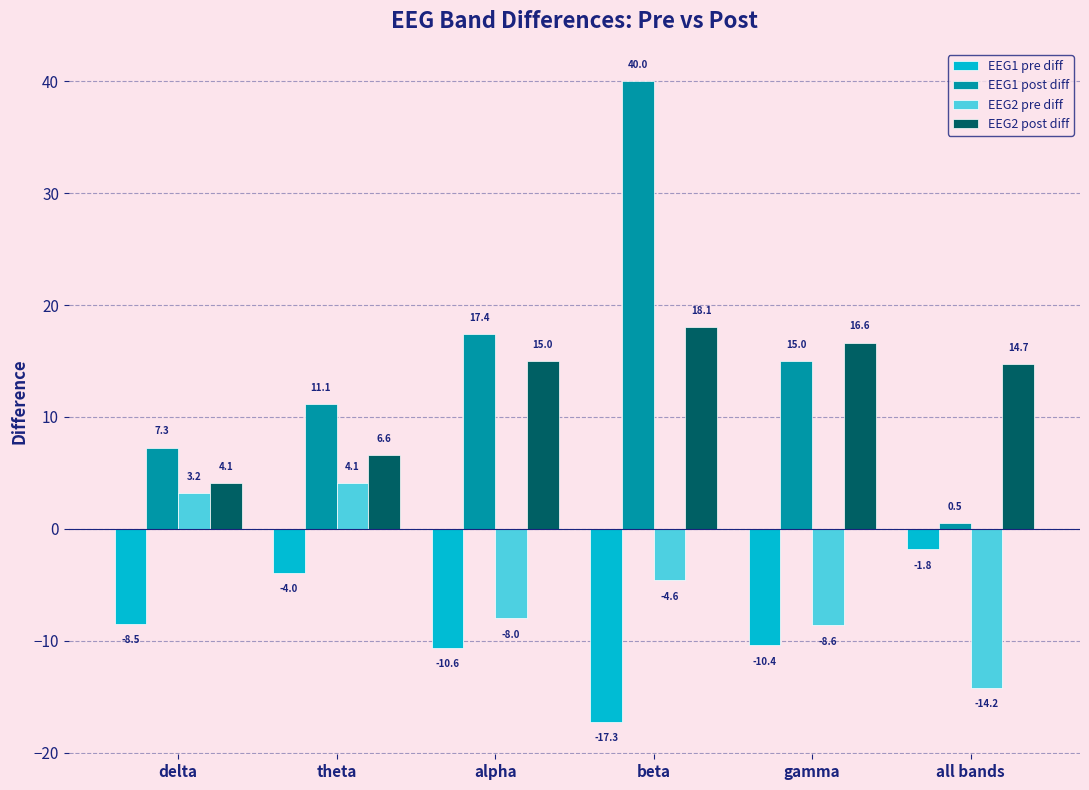

Rank the series at beta from highest to lowest value.

EEG1 post diff, EEG2 post diff, EEG2 pre diff, EEG1 pre diff